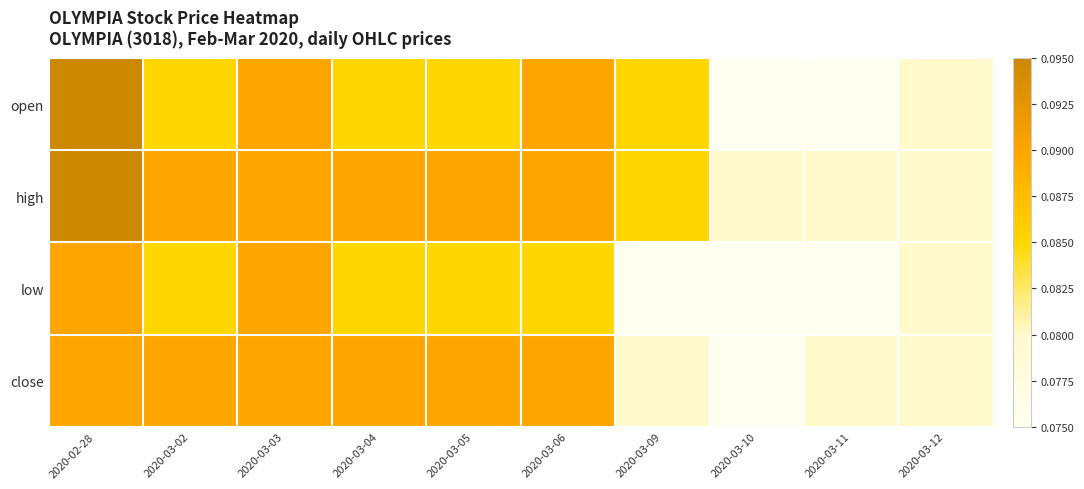

What is the maximum value shown in the chart?

0.1